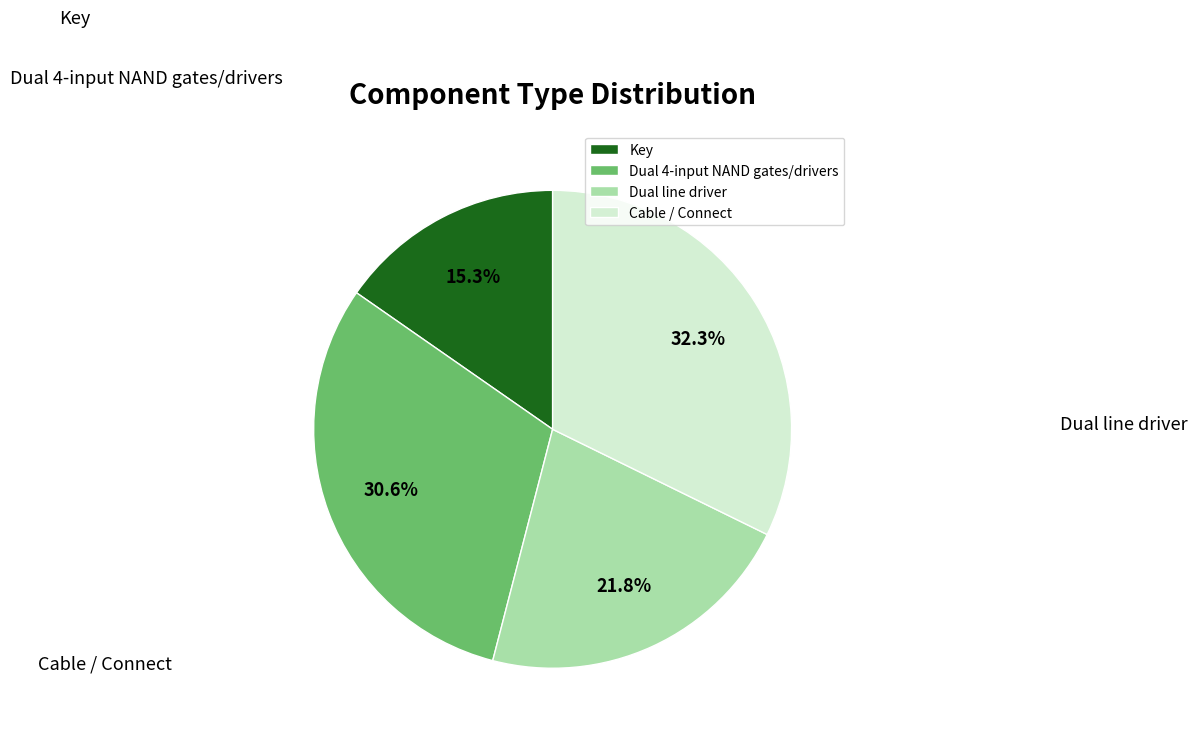

Rank the categories by value from lowest to highest.

Key, Dual line driver, Dual 4-input NAND gates/drivers, Cable / Connect